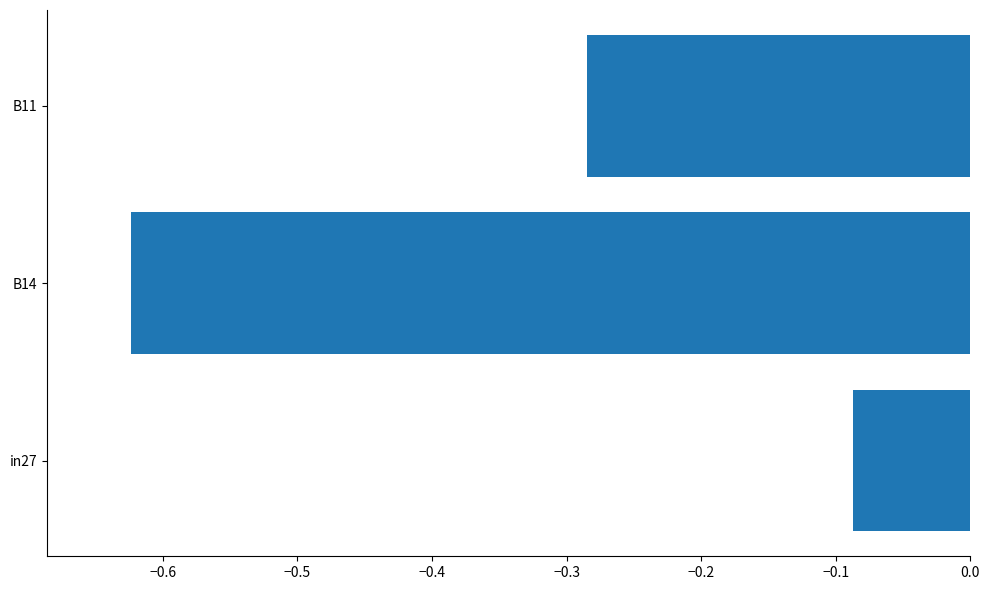

What is the change in value from B14 to B11?

+0.3